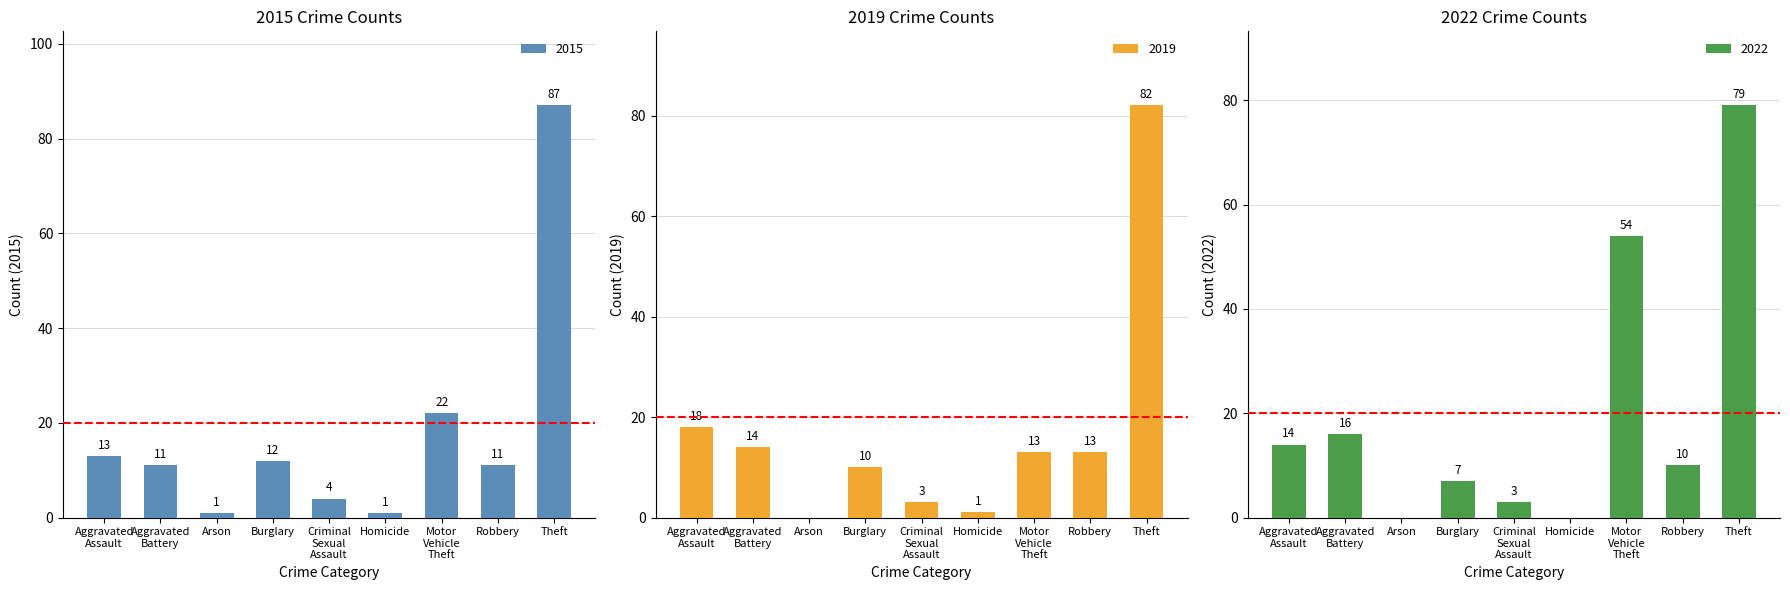

What is the label of the 5th bar from the left?

Criminal
Sexual
Assault